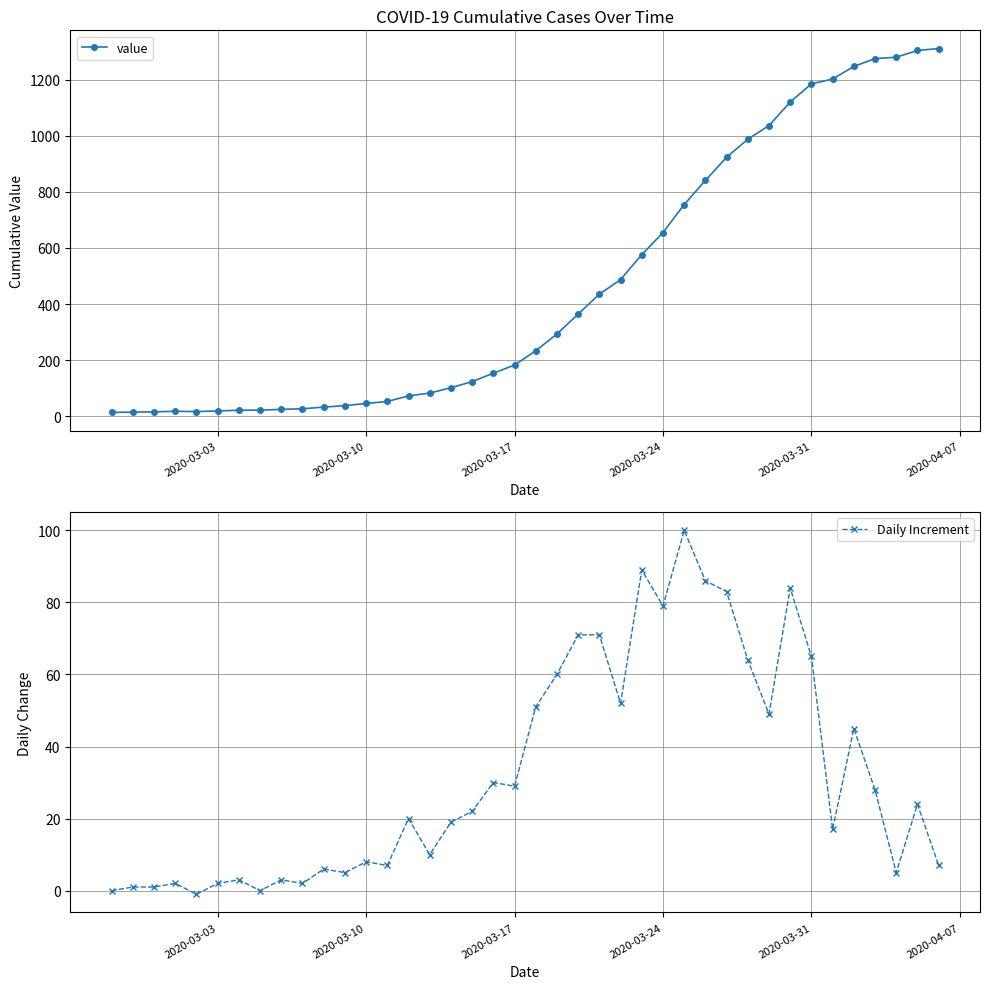

What is the difference between the maximum and minimum values in the Daily Increment series?

101